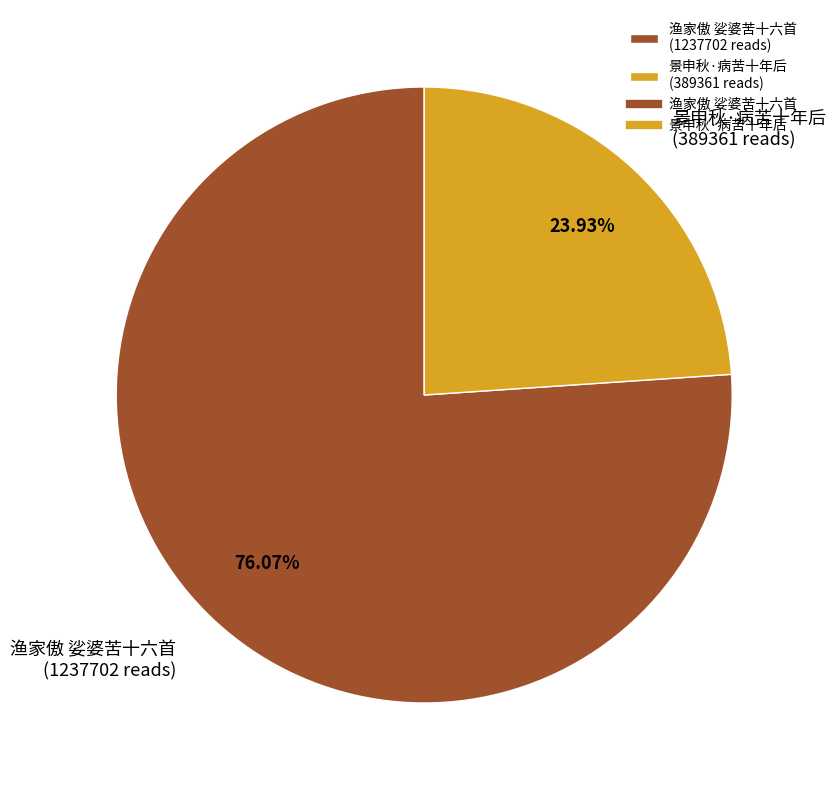

Does any single category account for the majority?

Yes